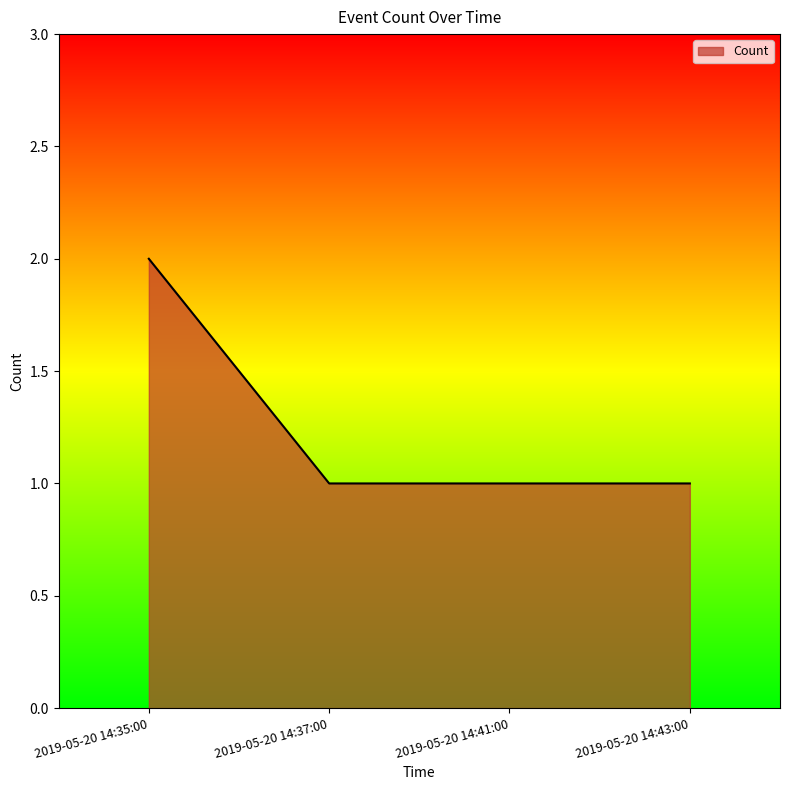

Read the value at 2019-05-20 14:35:00.

2